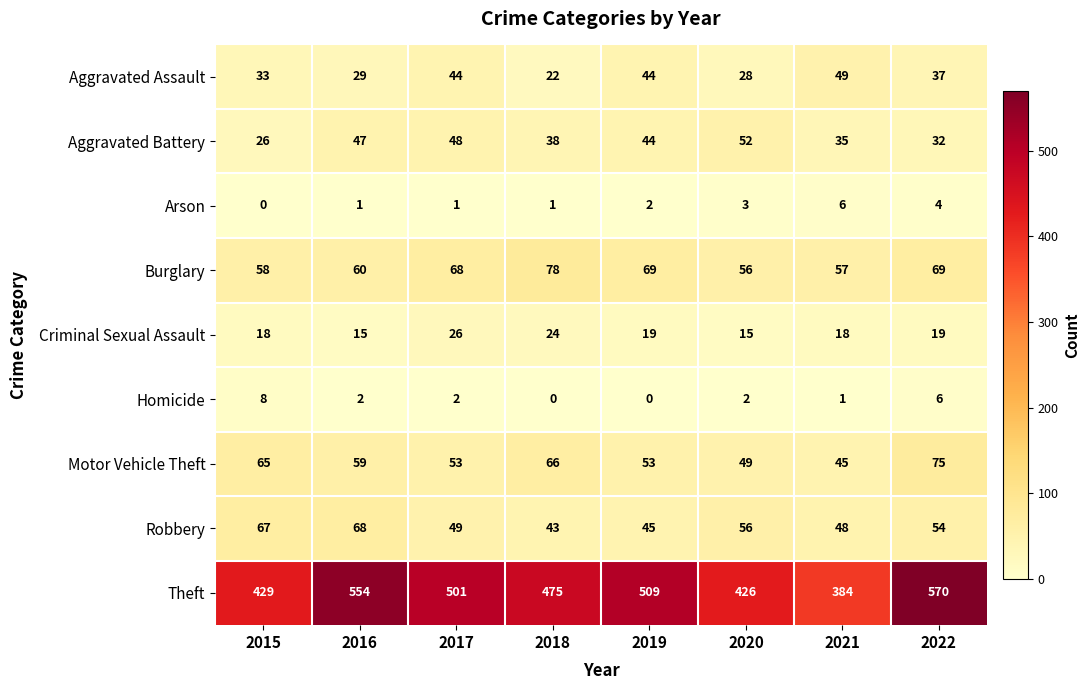

What is the difference between the Theft values at 2017 and 2020?

75